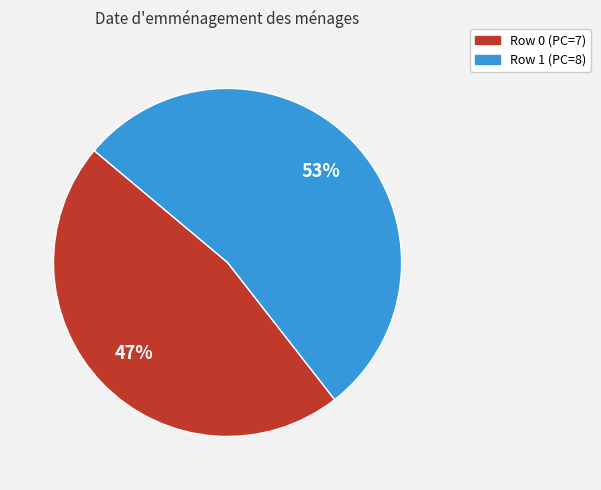

To the nearest percent, what is the average slice percentage?

50%